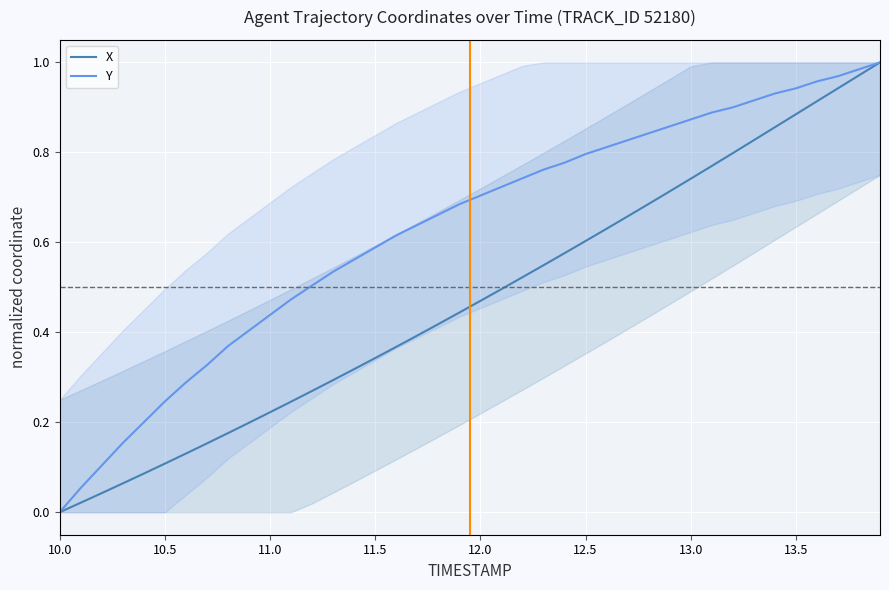

Rank the series by their maximum value, from lowest to highest.

X, Y